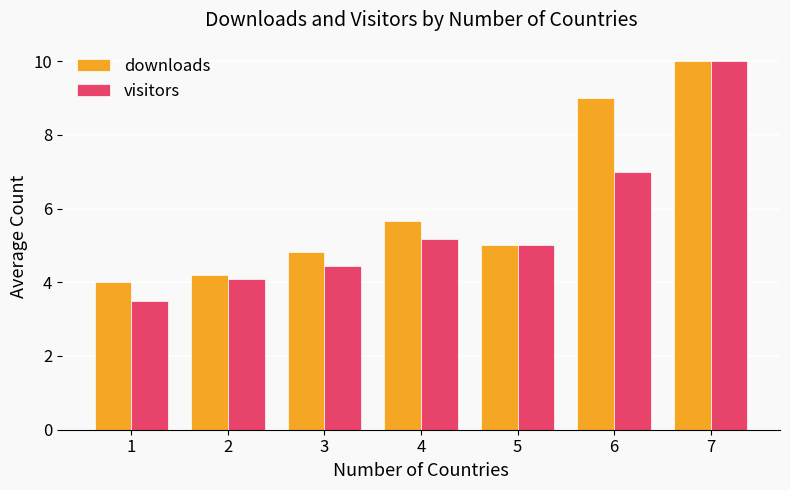

How many bars are there in total?

14